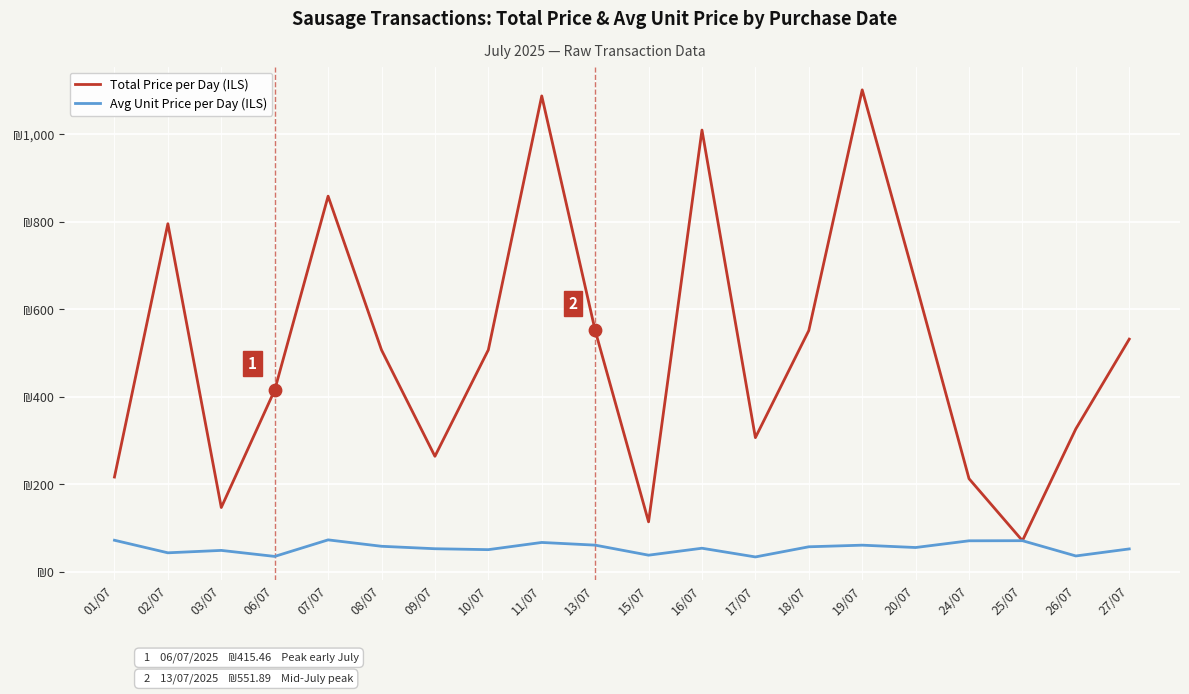

What is the total value across all series at 15/07?

152.4